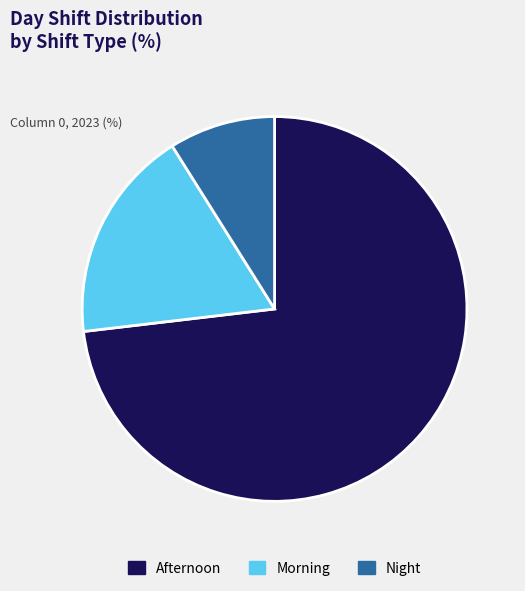

Rank the categories by value from highest to lowest.

Afternoon, Morning, Night